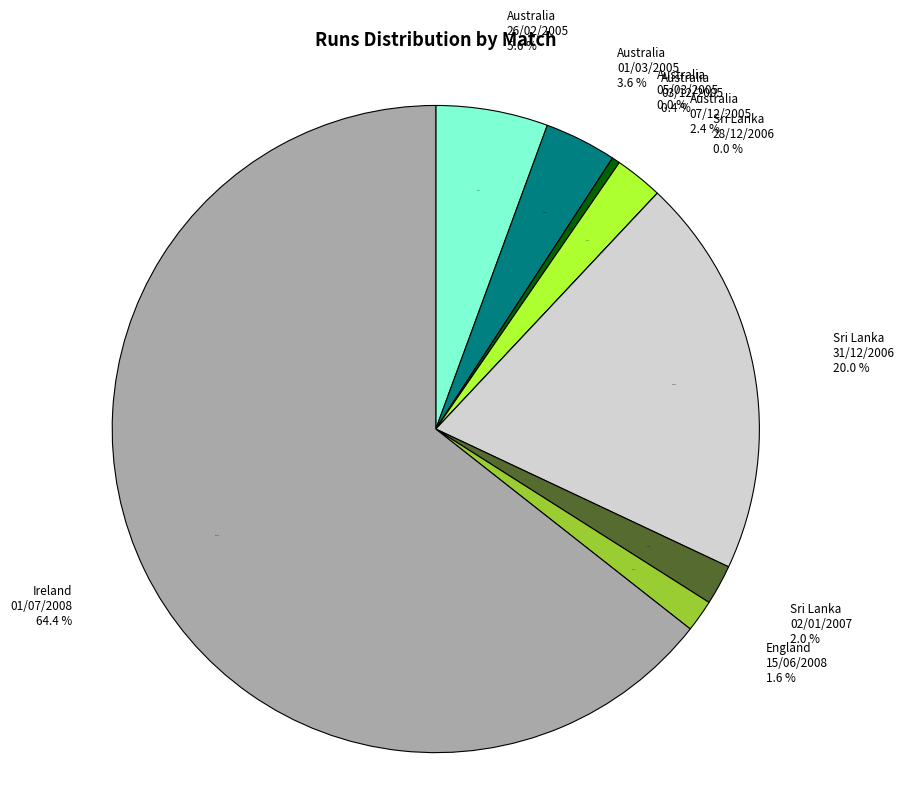

Between Sri Lanka (28/12/2006) and Australia (03/12/2005), which is larger?

Australia (03/12/2005)